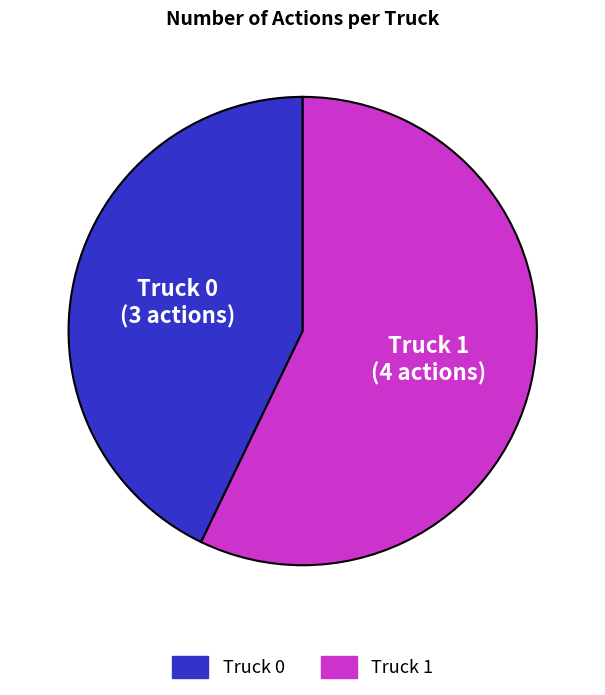

True or false: Truck 1 accounts for 57% of the total.

True